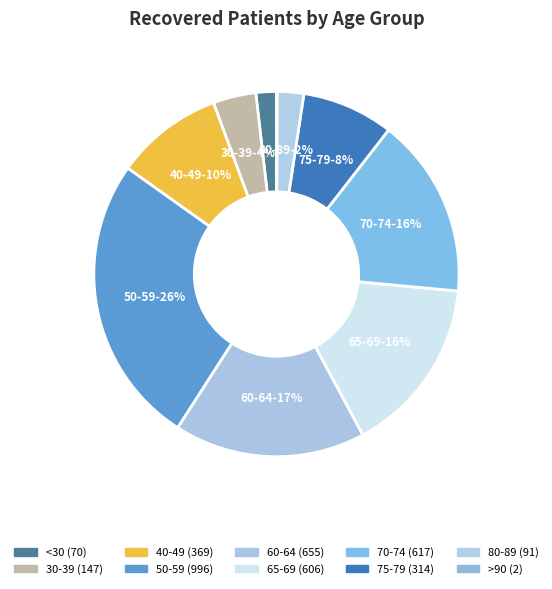

Is there a majority slice in this chart?

No